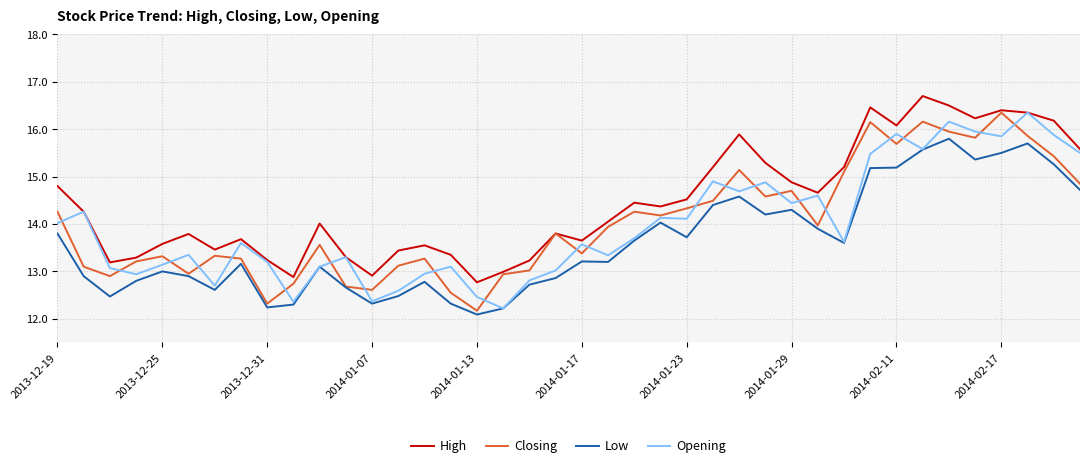

True or false: Closing and Opening cross at least once.

True